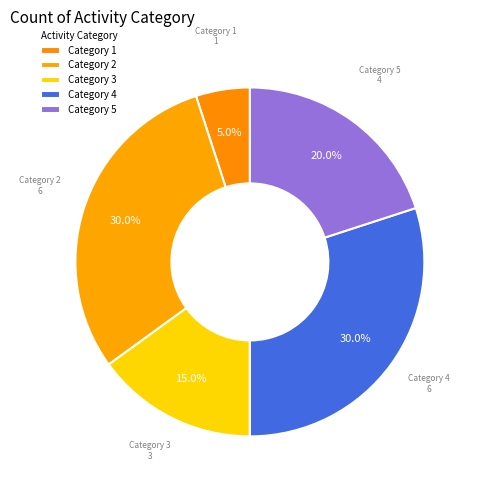

To the nearest percent, what is the average slice percentage?

20%